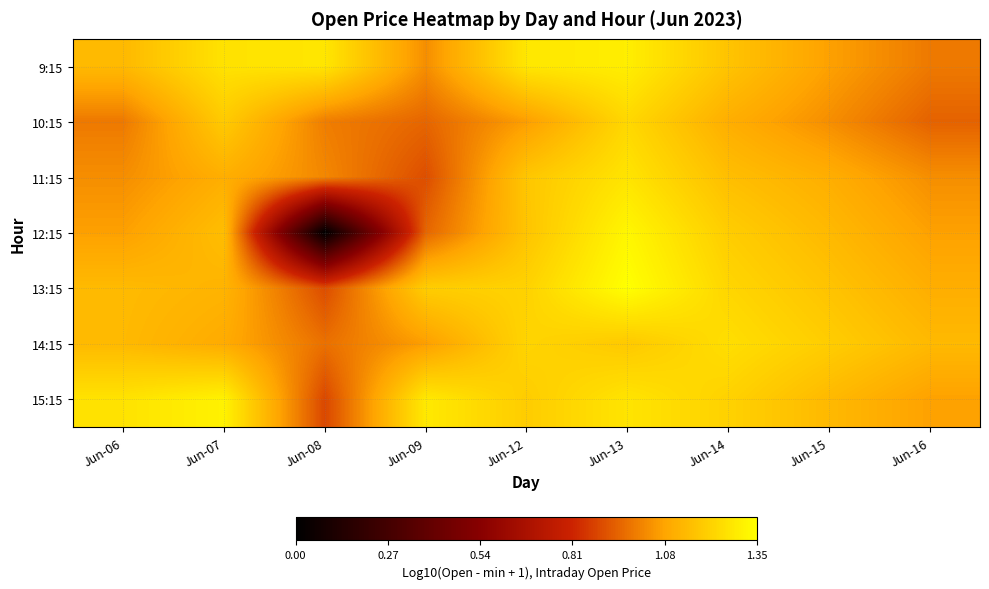

What is the total value across all series at Jun-09?

7.4